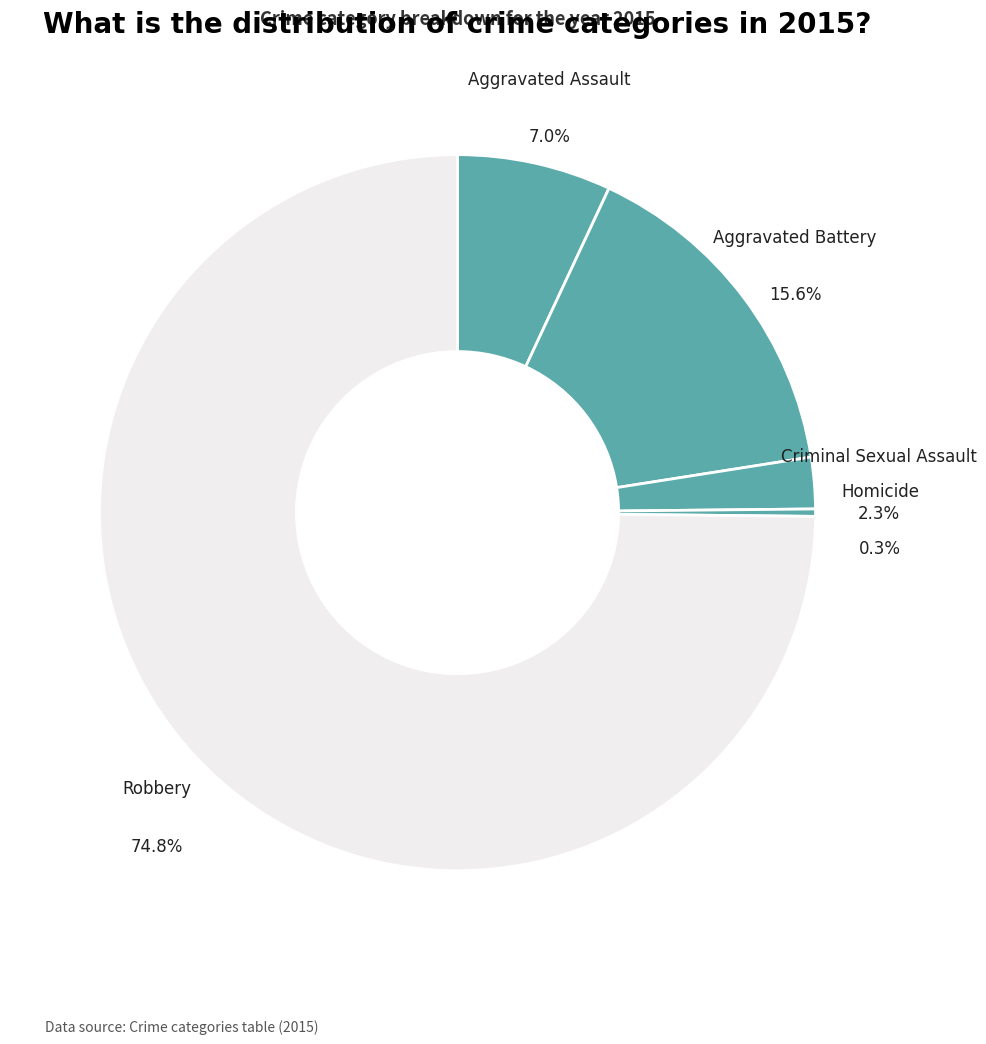

To the nearest percent, what is the difference between the largest and smallest slice percentages?

75%